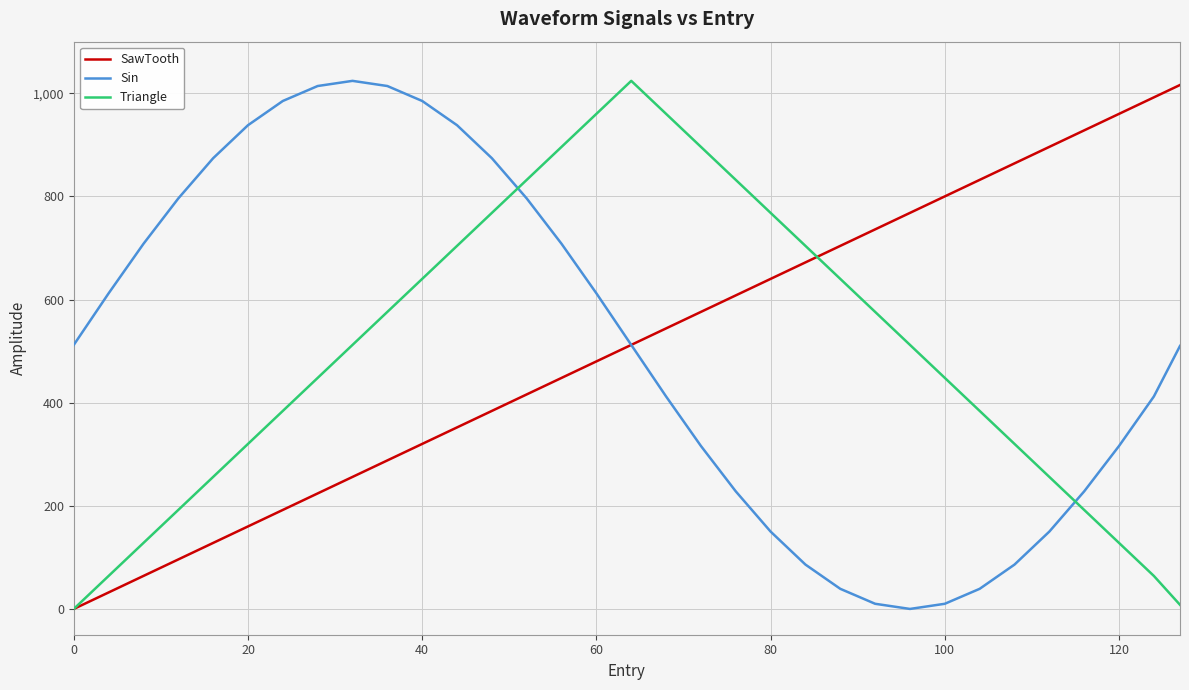

What is the highest value of the SawTooth series?

1016